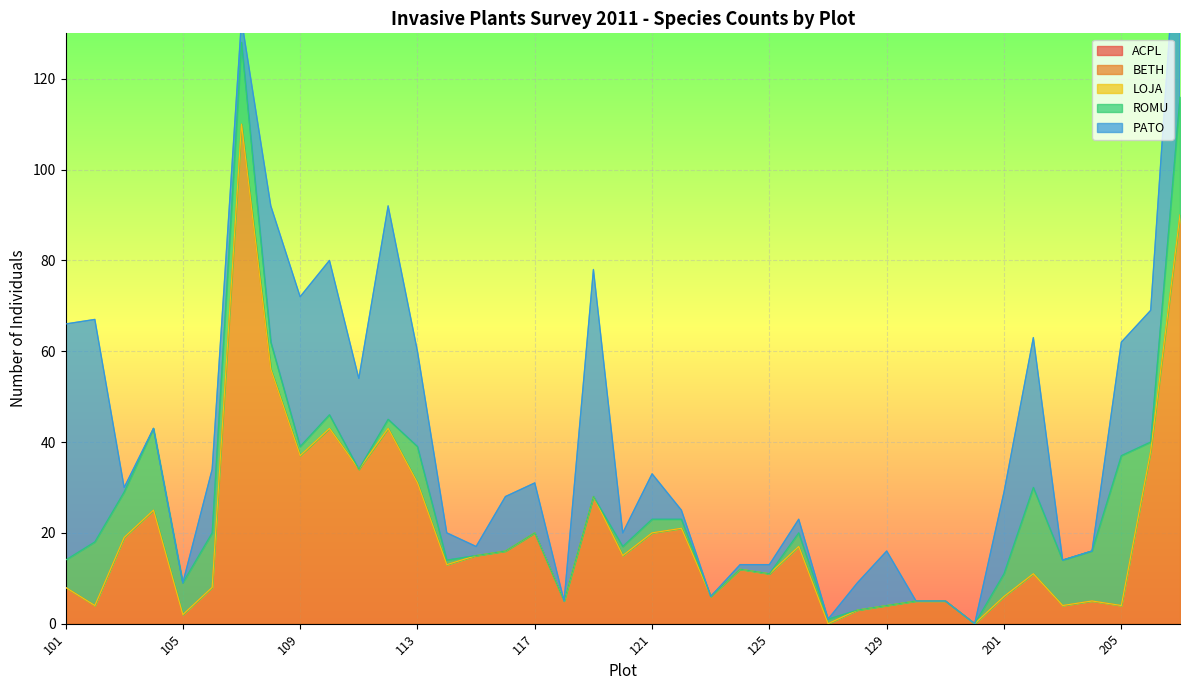

At which label does BETH reach its minimum?

127